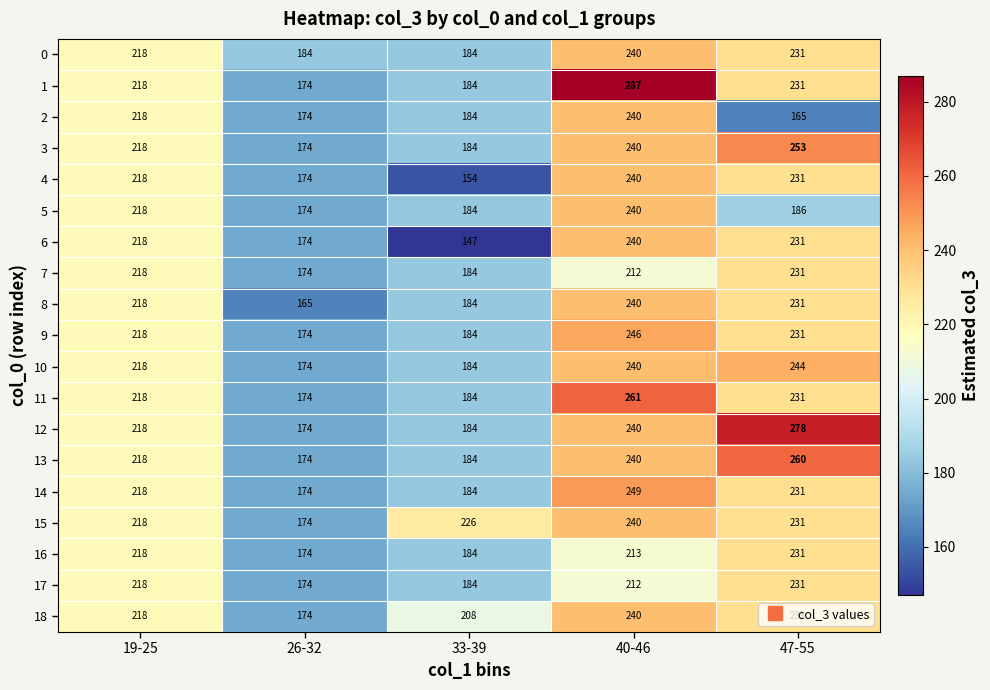

At which label is 0 closest to 212?

19-25